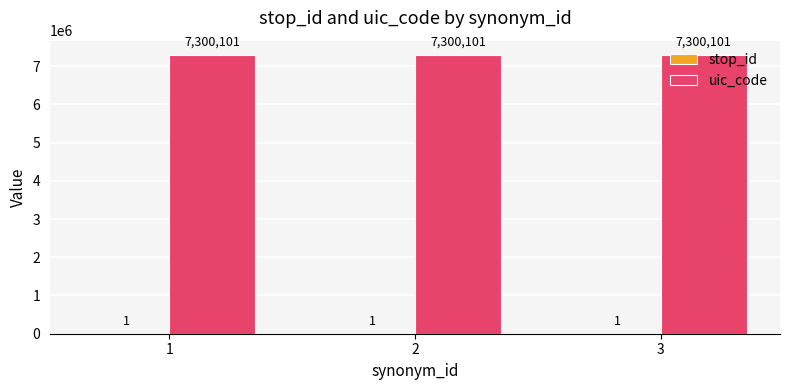

Read the uic_code value at 1.

7300101